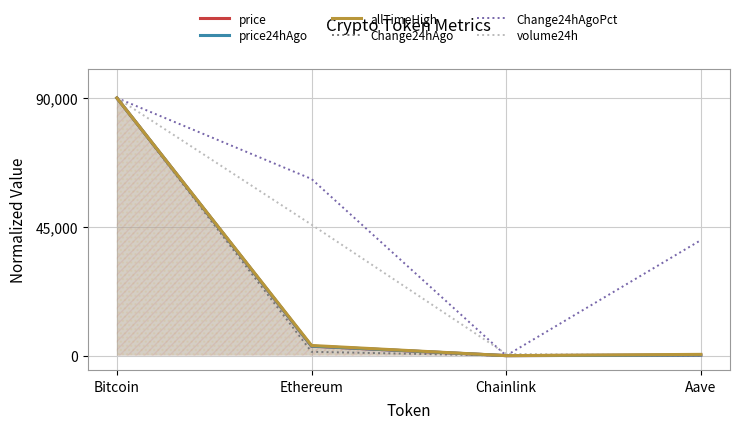

True or false: Change24hAgo and price24hAgo intersect in this chart.

False